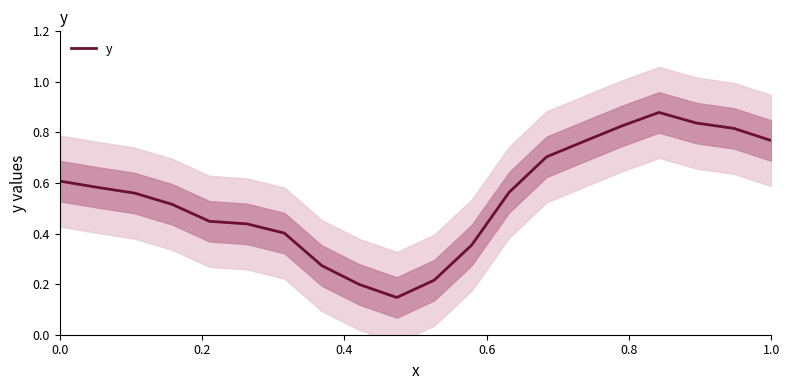

Count the number of categories in the chart.

20